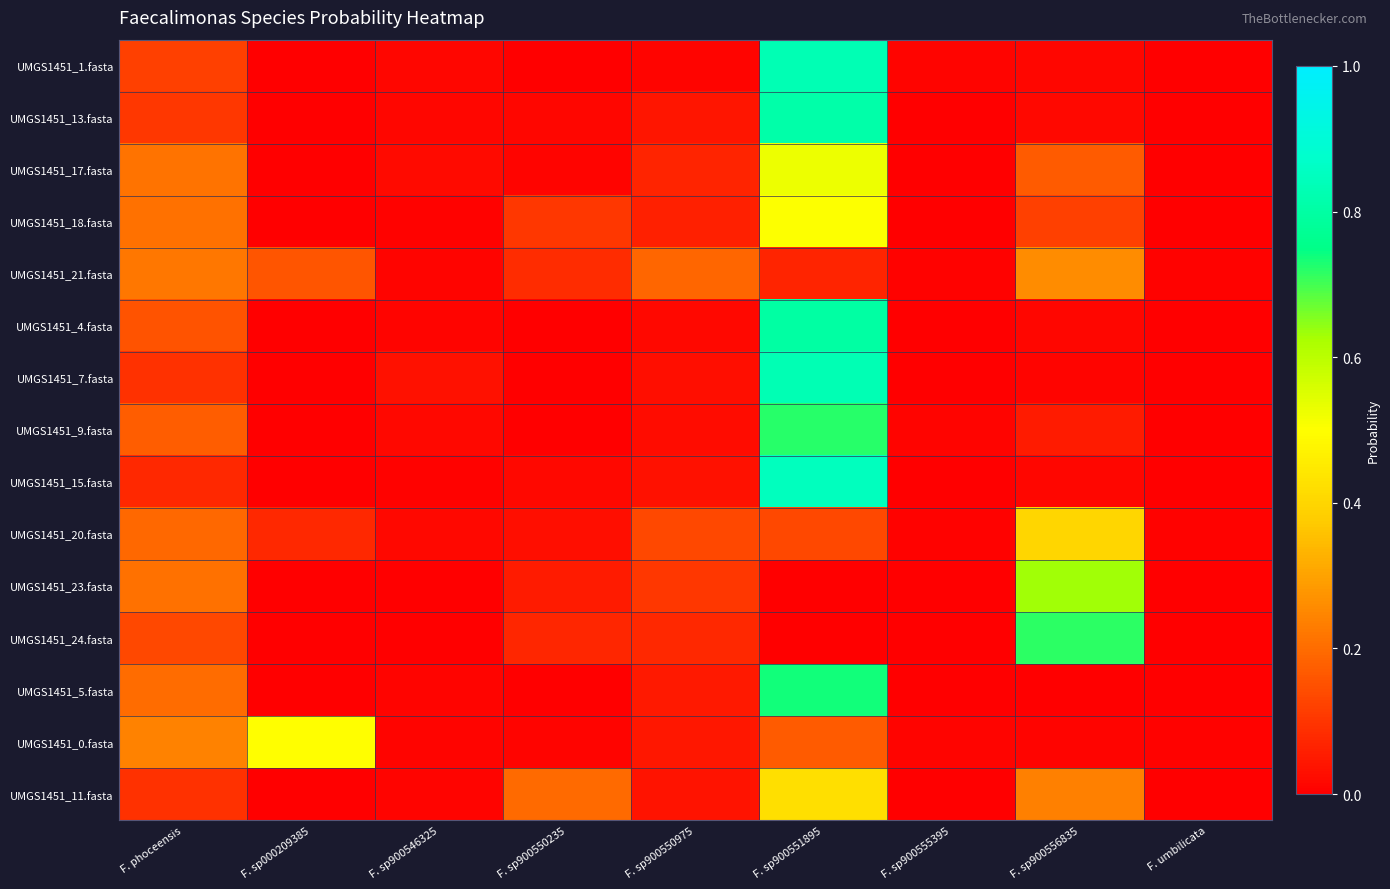

Reading left to right, what are all the values shown in this chart?

UMGS1451_1.fasta: F. phoceensis=0.1	F. sp000209385=0.0	F. sp900546325=0.0	F. sp900550235=0.0	F. sp900550975=0.0	F. sp900551895=0.8	F. sp900555395=0.0	F. sp900556835=0.0	F. umbilicata=0.0
UMGS1451_13.fasta: F. phoceensis=0.1	F. sp000209385=0.0	F. sp900546325=0.0	F. sp900550235=0.0	F. sp900550975=0.0	F. sp900551895=0.8	F. sp900555395=0.0	F. sp900556835=0.0	F. umbilicata=0.0
UMGS1451_17.fasta: F. phoceensis=0.2	F. sp000209385=0.0	F. sp900546325=0.0	F. sp900550235=0.0	F. sp900550975=0.1	F. sp900551895=0.5	F. sp900555395=0.0	F. sp900556835=0.2	F. umbilicata=0.0
UMGS1451_18.fasta: F. phoceensis=0.2	F. sp000209385=0.0	F. sp900546325=0.0	F. sp900550235=0.1	F. sp900550975=0.1	F. sp900551895=0.5	F. sp900555395=0.0	F. sp900556835=0.1	F. umbilicata=0.0
UMGS1451_21.fasta: F. phoceensis=0.2	F. sp000209385=0.2	F. sp900546325=0.0	F. sp900550235=0.1	F. sp900550975=0.2	F. sp900551895=0.1	F. sp900555395=0.0	F. sp900556835=0.3	F. umbilicata=0.0
UMGS1451_4.fasta: F. phoceensis=0.2	F. sp000209385=0.0	F. sp900546325=0.0	F. sp900550235=0.0	F. sp900550975=0.0	F. sp900551895=0.8	F. sp900555395=0.0	F. sp900556835=0.0	F. umbilicata=0.0
UMGS1451_7.fasta: F. phoceensis=0.1	F. sp000209385=0.0	F. sp900546325=0.0	F. sp900550235=0.0	F. sp900550975=0.0	F. sp900551895=0.8	F. sp900555395=0.0	F. sp900556835=0.0	F. umbilicata=0.0
UMGS1451_9.fasta: F. phoceensis=0.2	F. sp000209385=0.0	F. sp900546325=0.0	F. sp900550235=0.0	F. sp900550975=0.0	F. sp900551895=0.7	F. sp900555395=0.0	F. sp900556835=0.1	F. umbilicata=0.0
UMGS1451_15.fasta: F. phoceensis=0.1	F. sp000209385=0.0	F. sp900546325=0.0	F. sp900550235=0.0	F. sp900550975=0.0	F. sp900551895=0.9	F. sp900555395=0.0	F. sp900556835=0.0	F. umbilicata=0.0
UMGS1451_20.fasta: F. phoceensis=0.2	F. sp000209385=0.1	F. sp900546325=0.0	F. sp900550235=0.0	F. sp900550975=0.1	F. sp900551895=0.1	F. sp900555395=0.0	F. sp900556835=0.4	F. umbilicata=0.0
UMGS1451_23.fasta: F. phoceensis=0.2	F. sp000209385=0.0	F. sp900546325=0.0	F. sp900550235=0.1	F. sp900550975=0.1	F. sp900551895=0.0	F. sp900555395=0.0	F. sp900556835=0.6	F. umbilicata=0.0
UMGS1451_24.fasta: F. phoceensis=0.1	F. sp000209385=0.0	F. sp900546325=0.0	F. sp900550235=0.1	F. sp900550975=0.1	F. sp900551895=0.0	F. sp900555395=0.0	F. sp900556835=0.7	F. umbilicata=0.0
UMGS1451_5.fasta: F. phoceensis=0.2	F. sp000209385=0.0	F. sp900546325=0.0	F. sp900550235=0.0	F. sp900550975=0.1	F. sp900551895=0.7	F. sp900555395=0.0	F. sp900556835=0.0	F. umbilicata=0.0
UMGS1451_0.fasta: F. phoceensis=0.2	F. sp000209385=0.5	F. sp900546325=0.0	F. sp900550235=0.0	F. sp900550975=0.0	F. sp900551895=0.2	F. sp900555395=0.0	F. sp900556835=0.0	F. umbilicata=0.0
UMGS1451_11.fasta: F. phoceensis=0.1	F. sp000209385=0.0	F. sp900546325=0.0	F. sp900550235=0.2	F. sp900550975=0.0	F. sp900551895=0.4	F. sp900555395=0.0	F. sp900556835=0.2	F. umbilicata=0.0